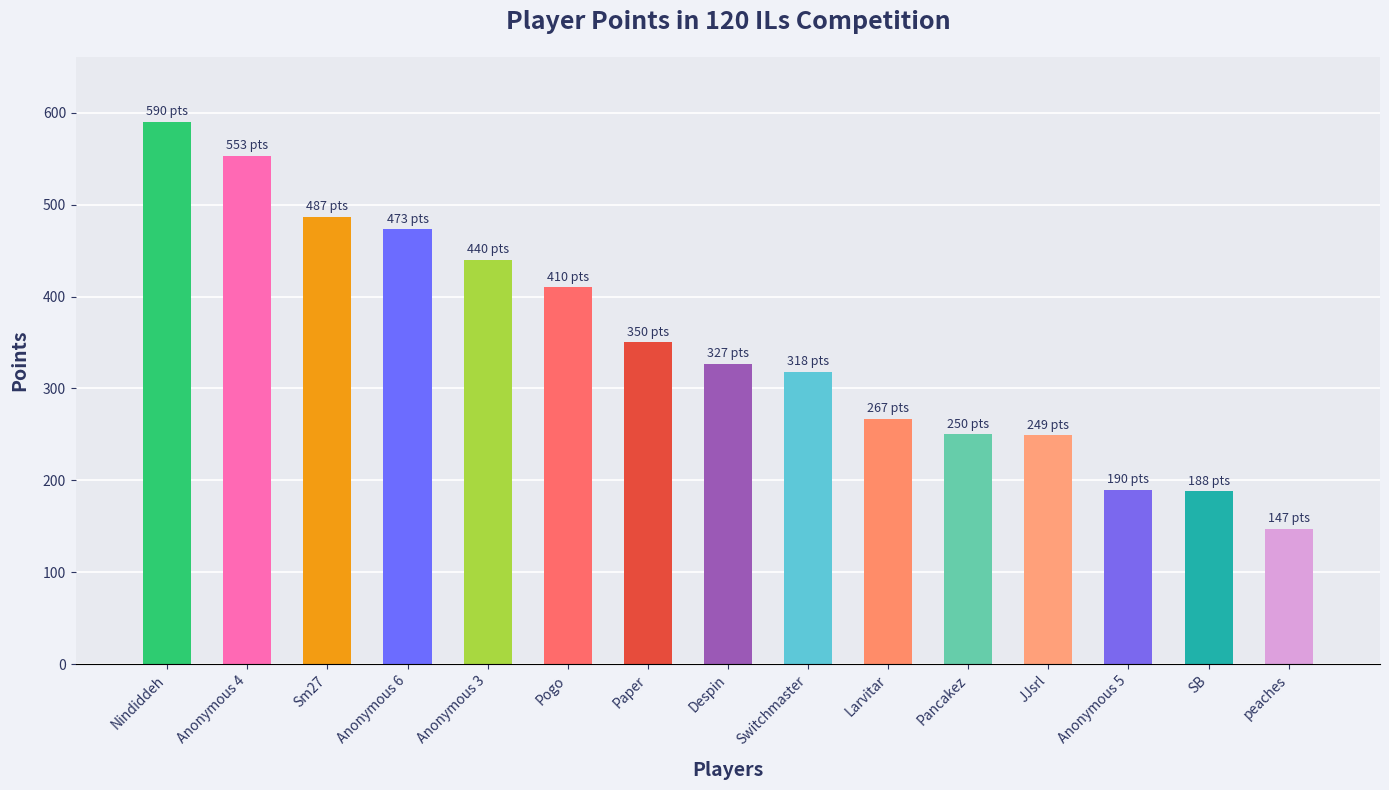

Between Despin and Pancakez, which is larger?

Despin